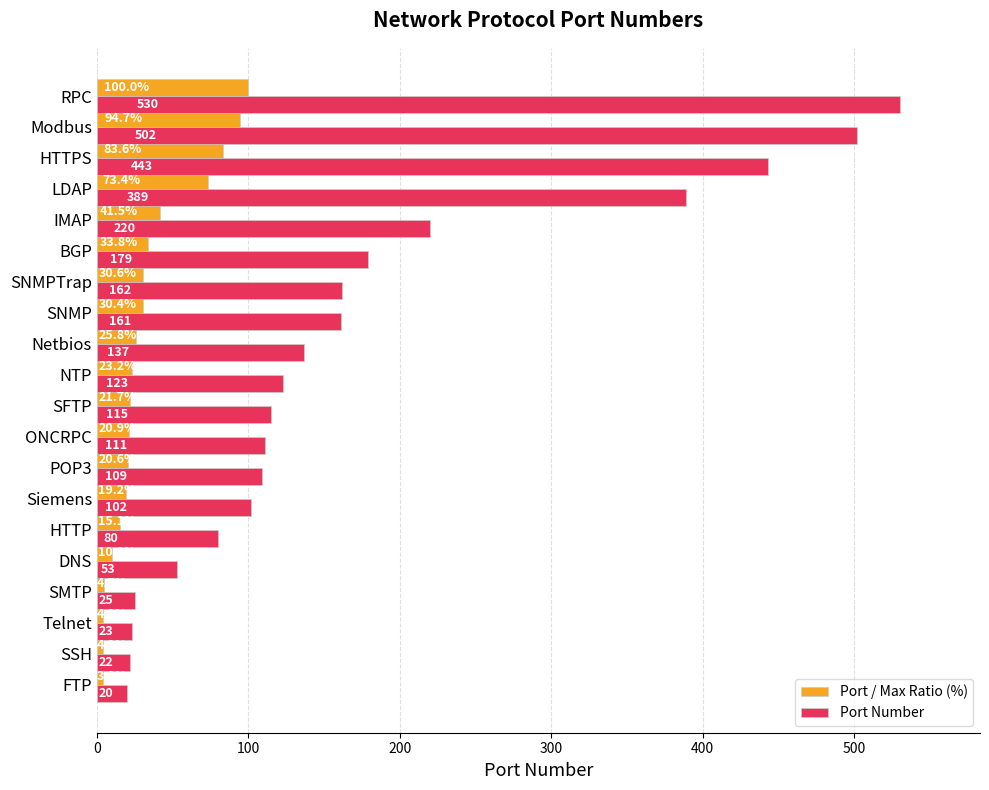

Where is Port / Max Ratio (%) nearest to the value 51?

IMAP